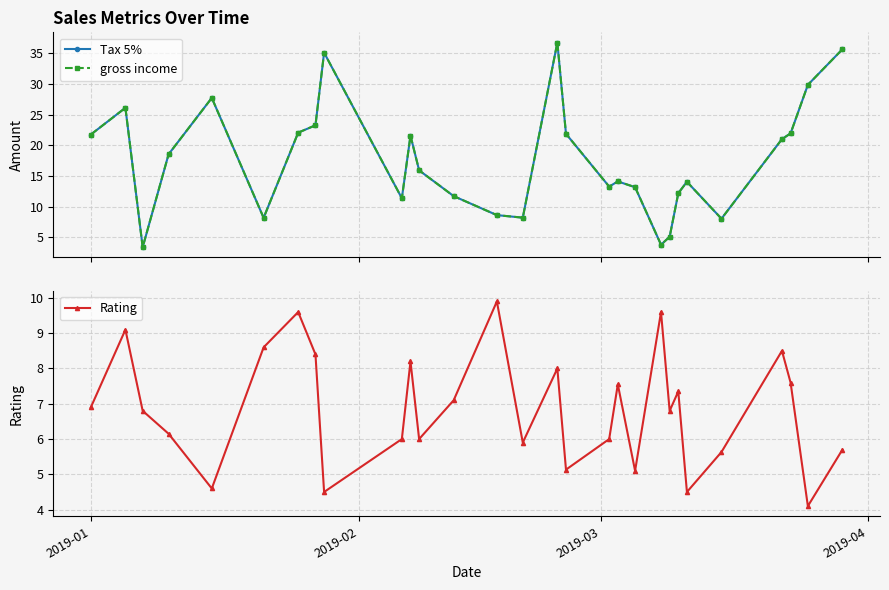

What is the value of the Rating point at the 19th from the left?

7.6